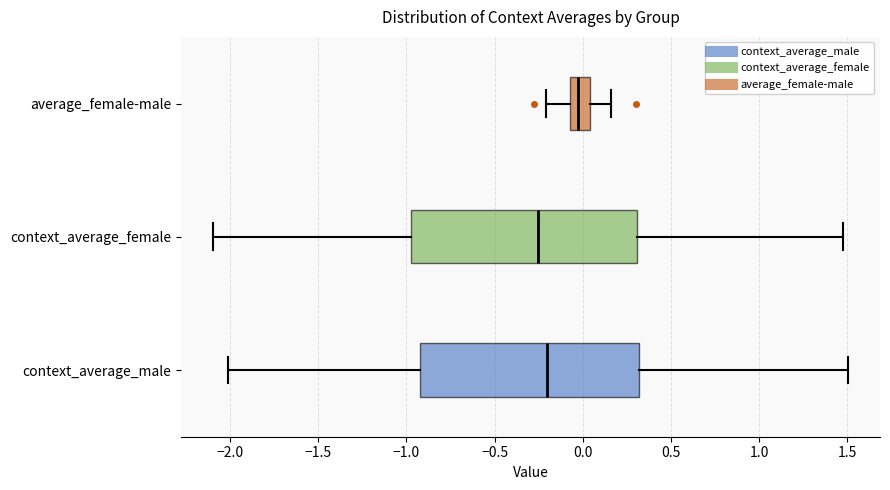

Which box has the furthest to the right median line?

average_female-male